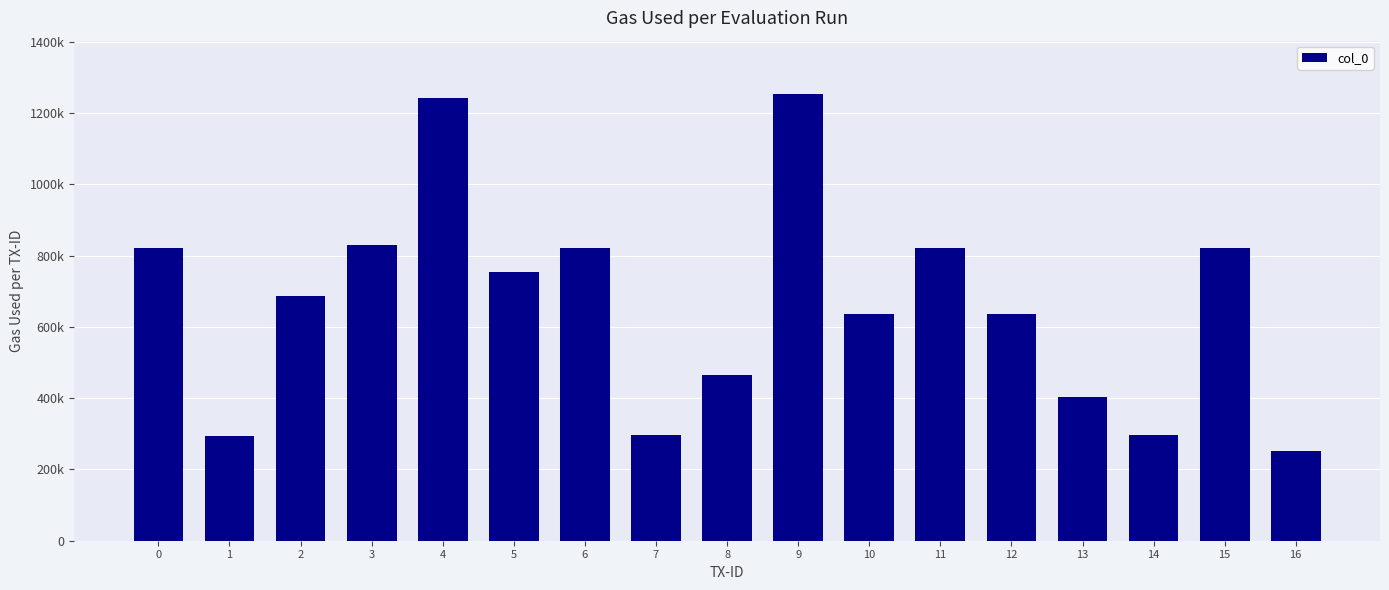

What is the change in value from 4 to 11?

-421909